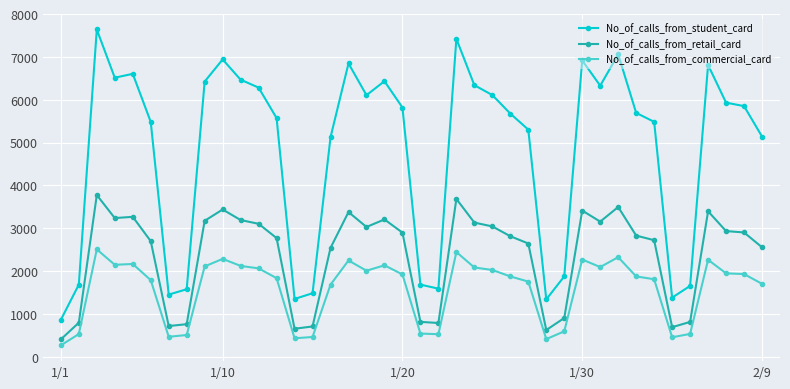

What is the minimum value for No_of_calls_from_retail_card?

403